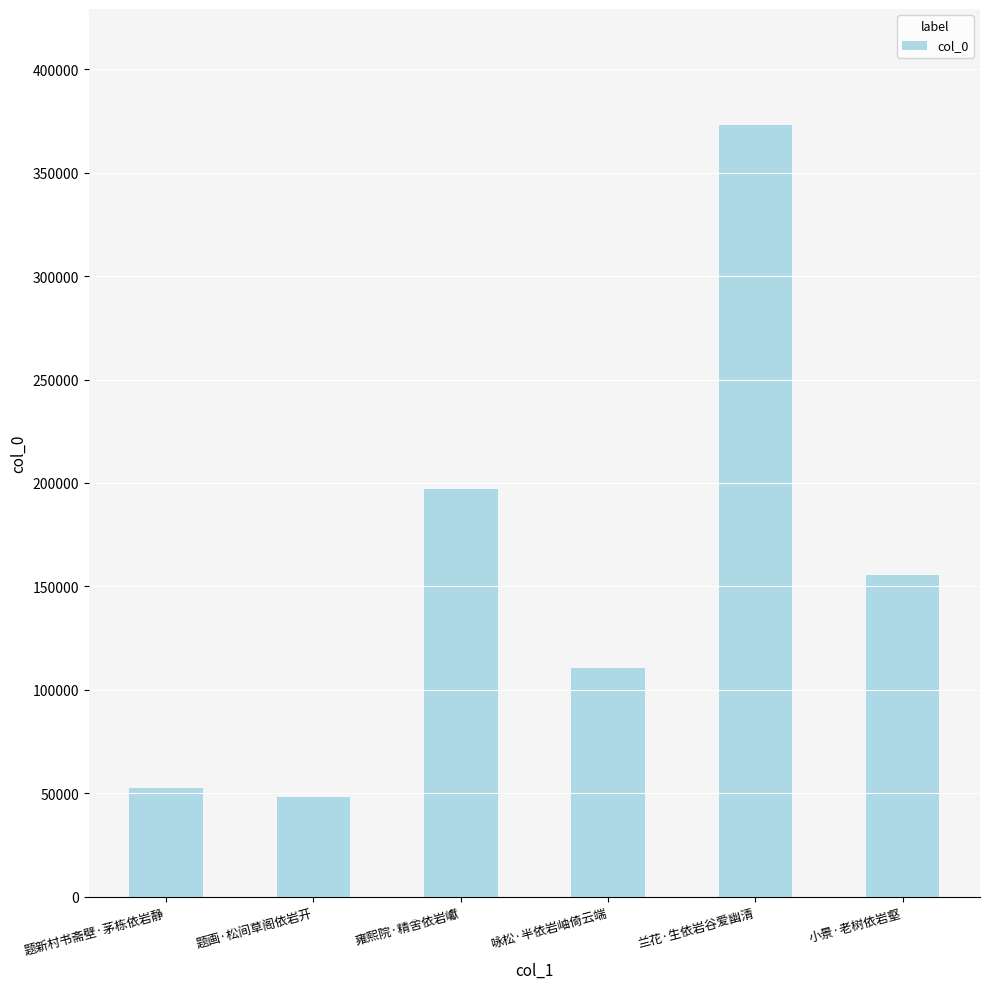

Rank the categories by value from lowest to highest.

题画·松间草阁依岩开, 题新村书斋壁·茅栋依岩静, 咏松·半依岩岫倚云端, 小景·老树依岩壑, 雍熙院·精舍依岩巘, 兰花·生依岩谷爱幽清